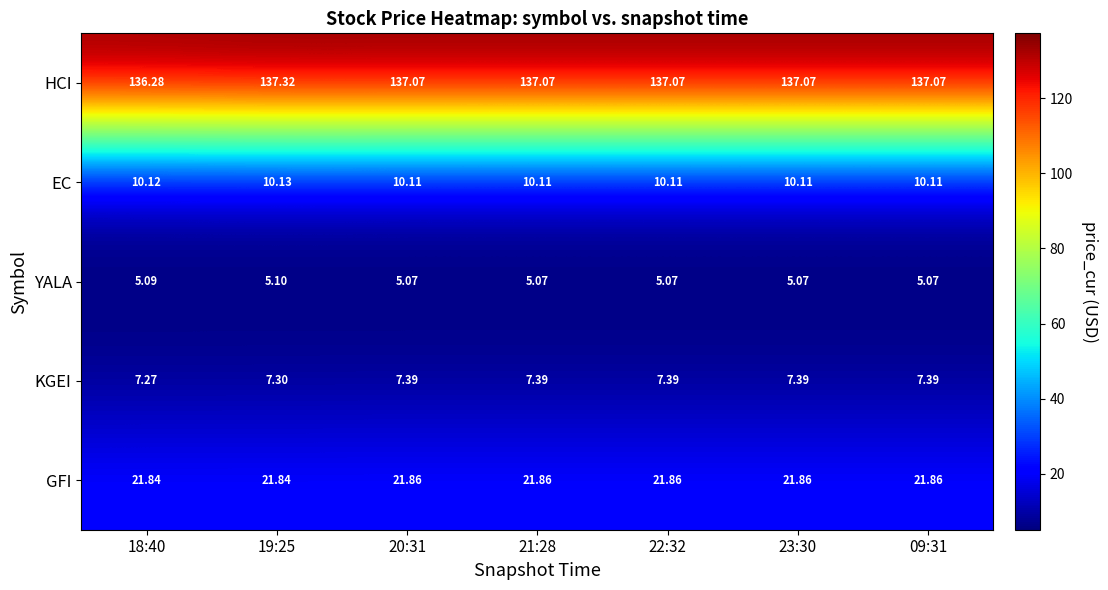

Which series has the widest spread of values?

HCI